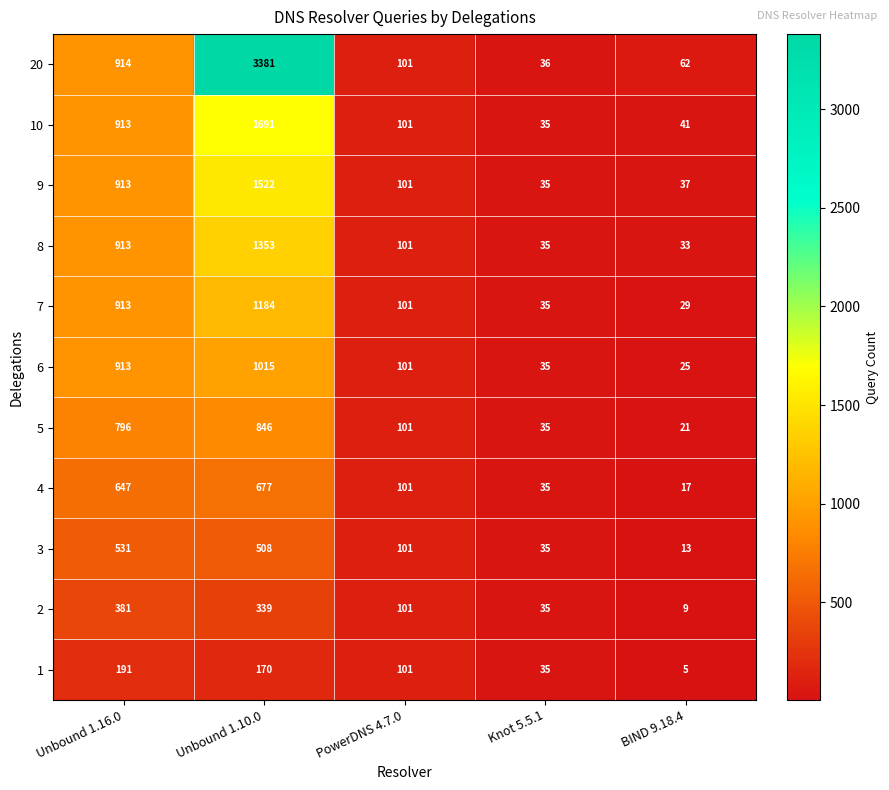

What value does the 7 series have at Unbound 1.16.0, to the nearest 100?

900